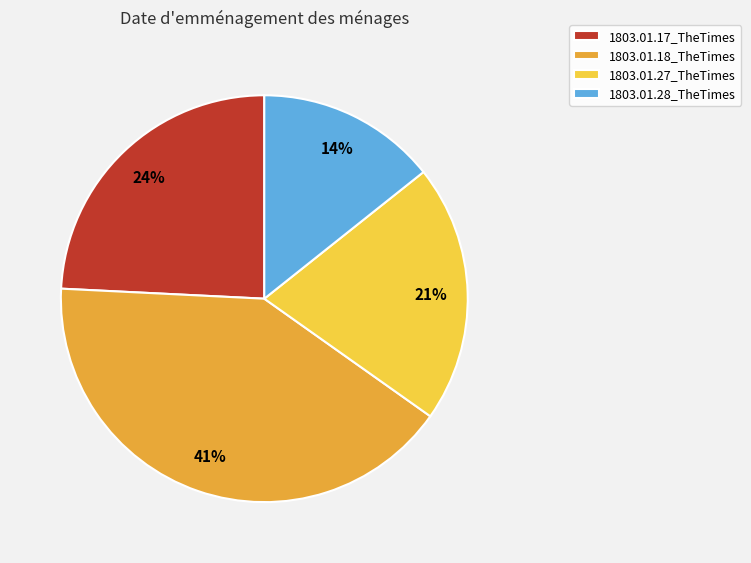

What percentage is the 1803.01.18_TheTimes slice, to the nearest percent?

41%